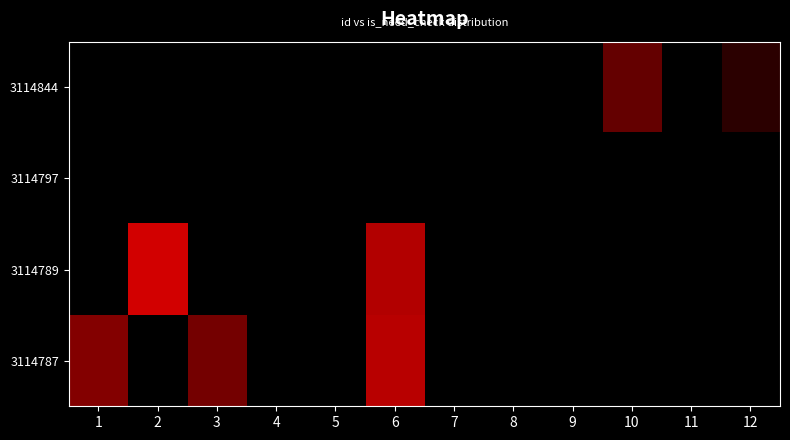

Which has a higher value, 2 or 5?

2